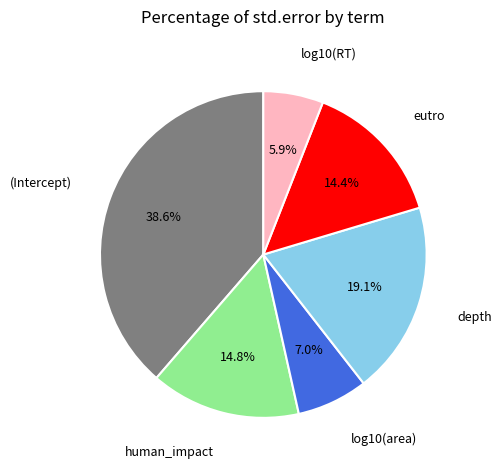

Is there any slice that represents more than half of the pie?

No